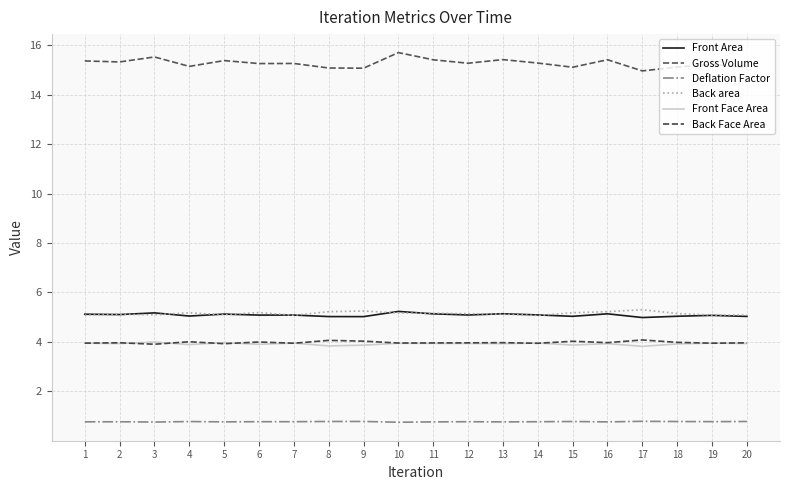

Rank the series at 4 from highest to lowest value.

Gross Volume, Back area, Front Area, Back Face Area, Front Face Area, Deflation Factor